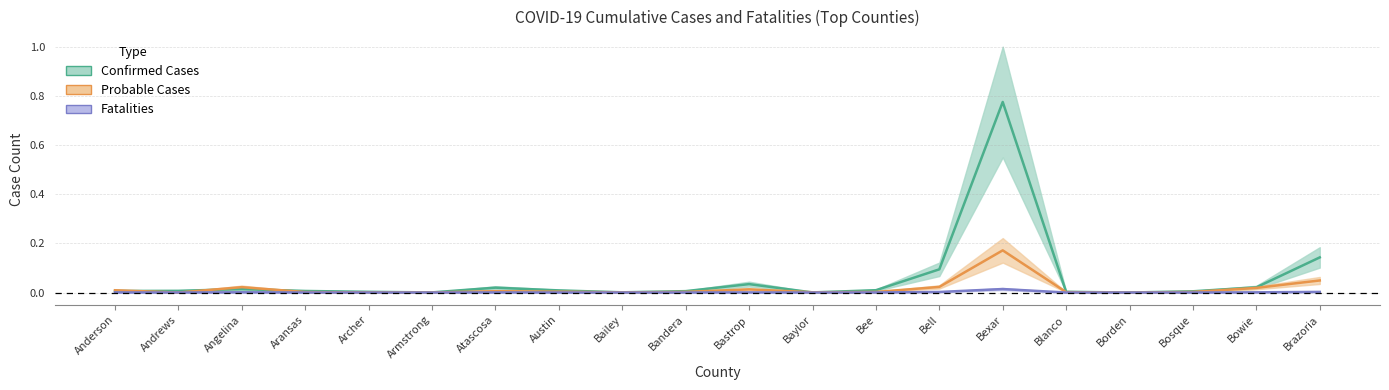

At which label does Fatalities reach its peak?

Bexar